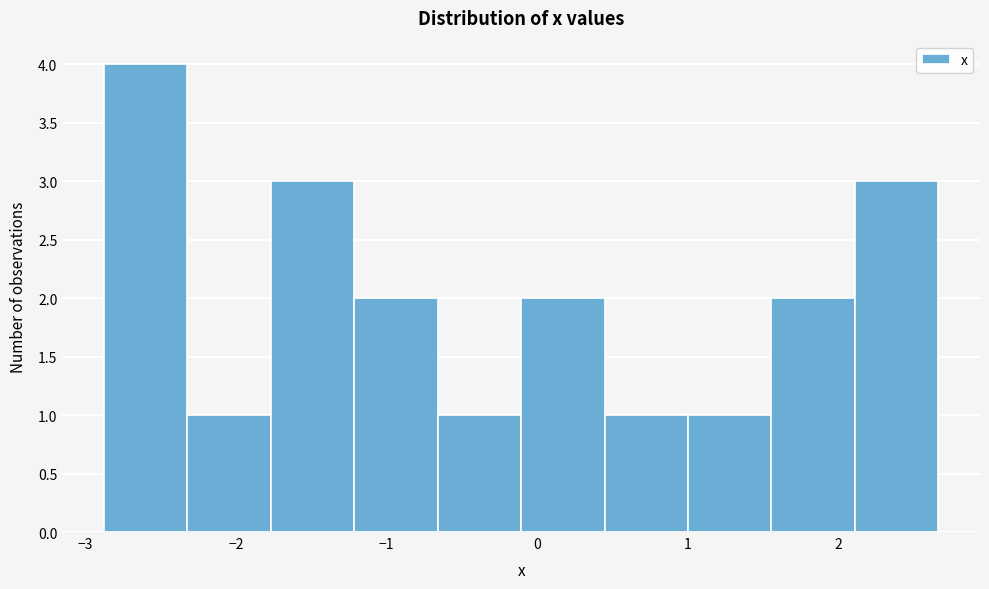

Which range on the x-axis has the tallest bar?

-2.9 to -2.3